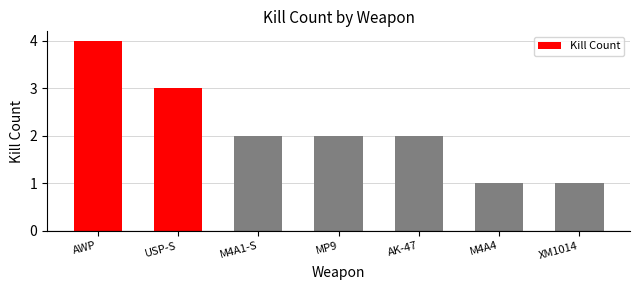

What is the approximate value at AWP?

4